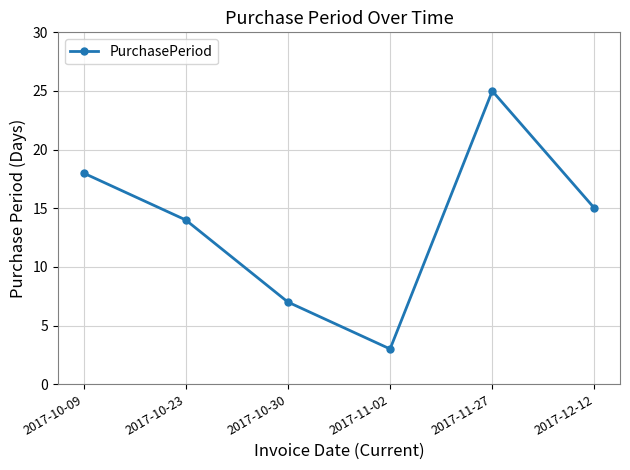

The chart shows a value of 26 at 2017-10-09. True or false?

False